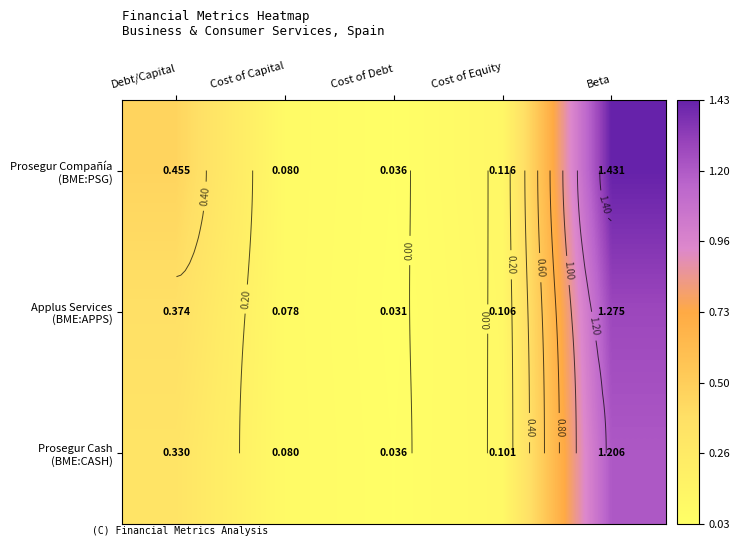

The value of Prosegur Compañía (BME:PSG) at Debt/Capital is 0.1. True or false?

False